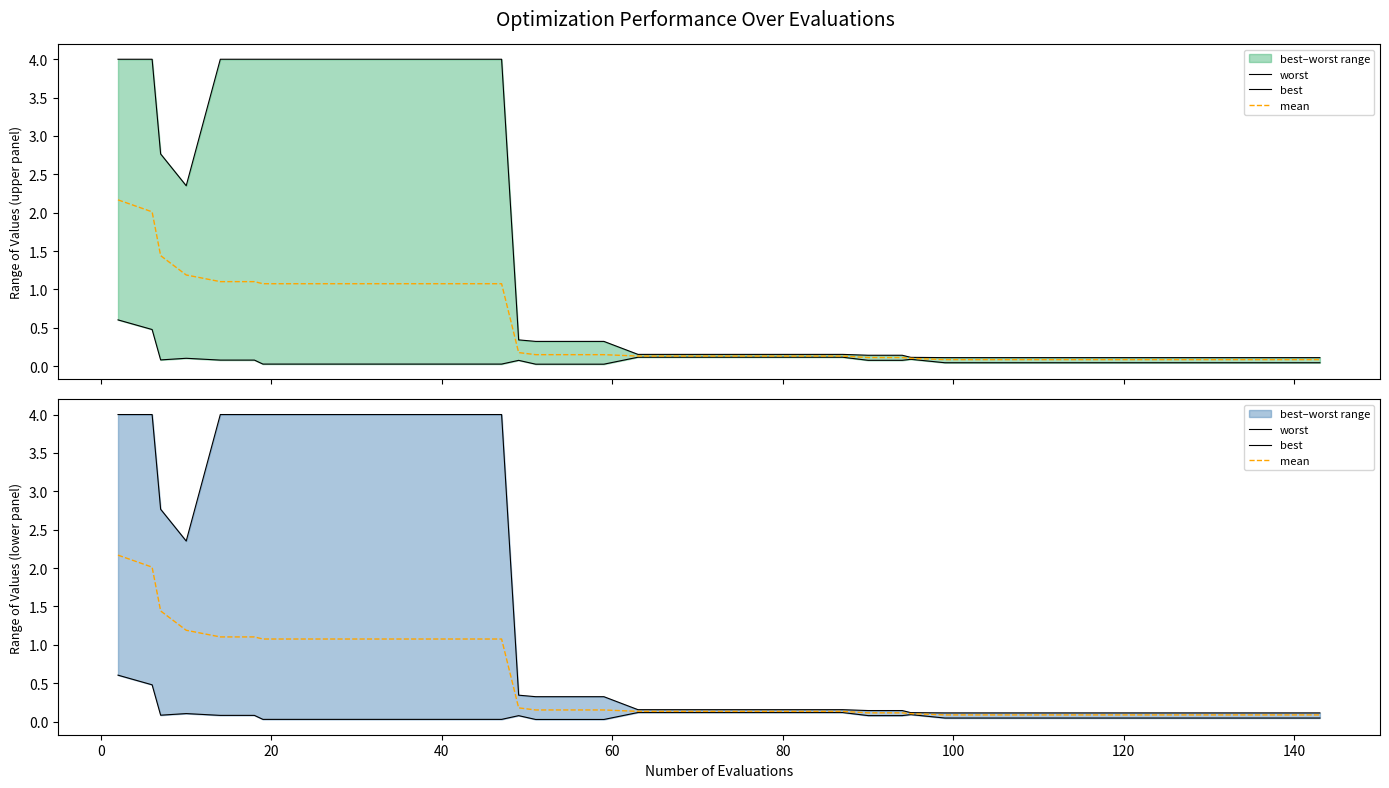

Count the number of categories in the chart.

40